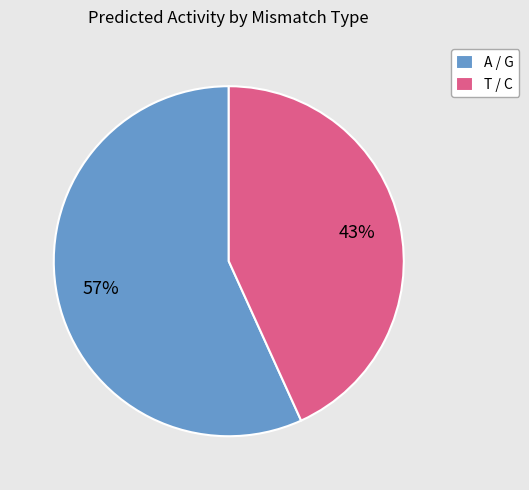

To the nearest percent, what is the average slice percentage?

50%